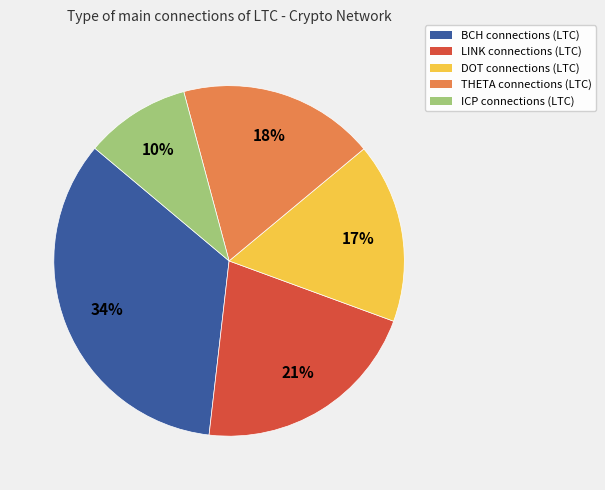

Is there any slice that represents more than half of the pie?

No